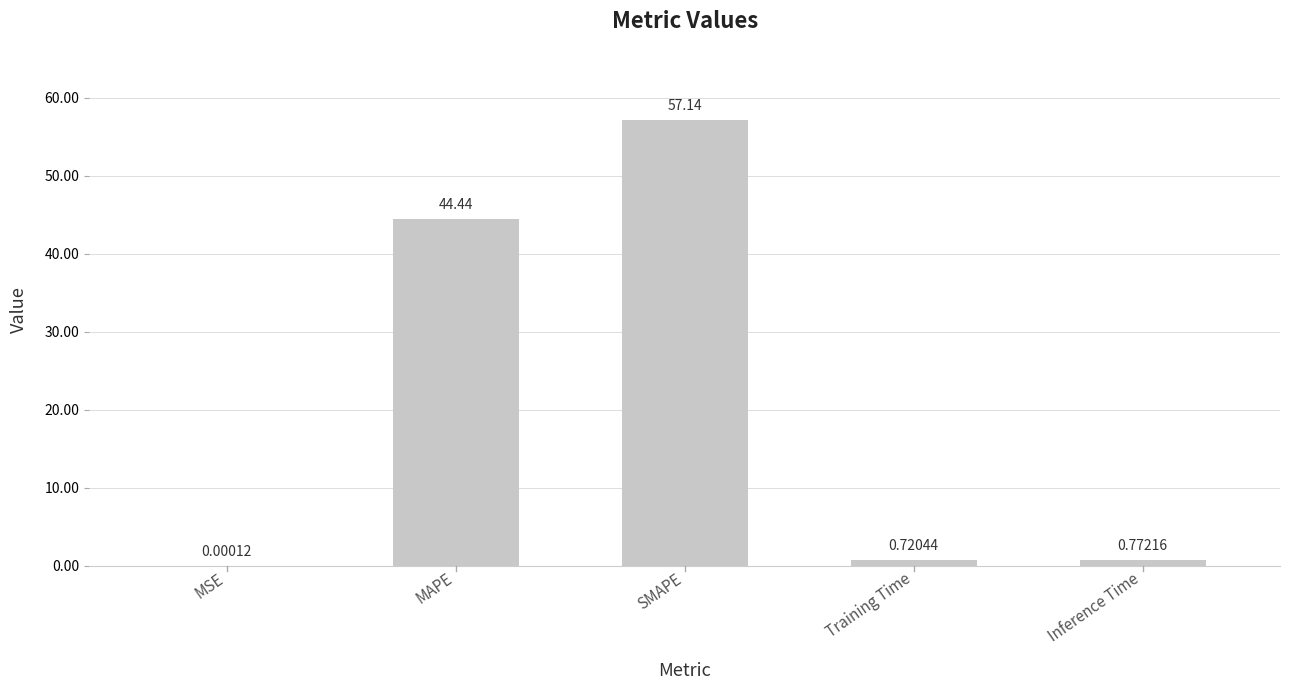

What is the change in value from MSE to Training Time?

+0.7